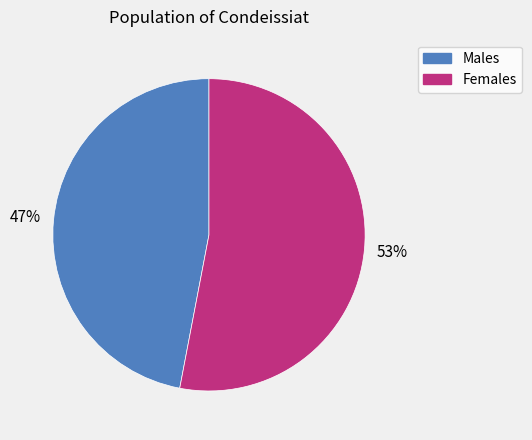

To the nearest percent, what is the average slice percentage?

50%